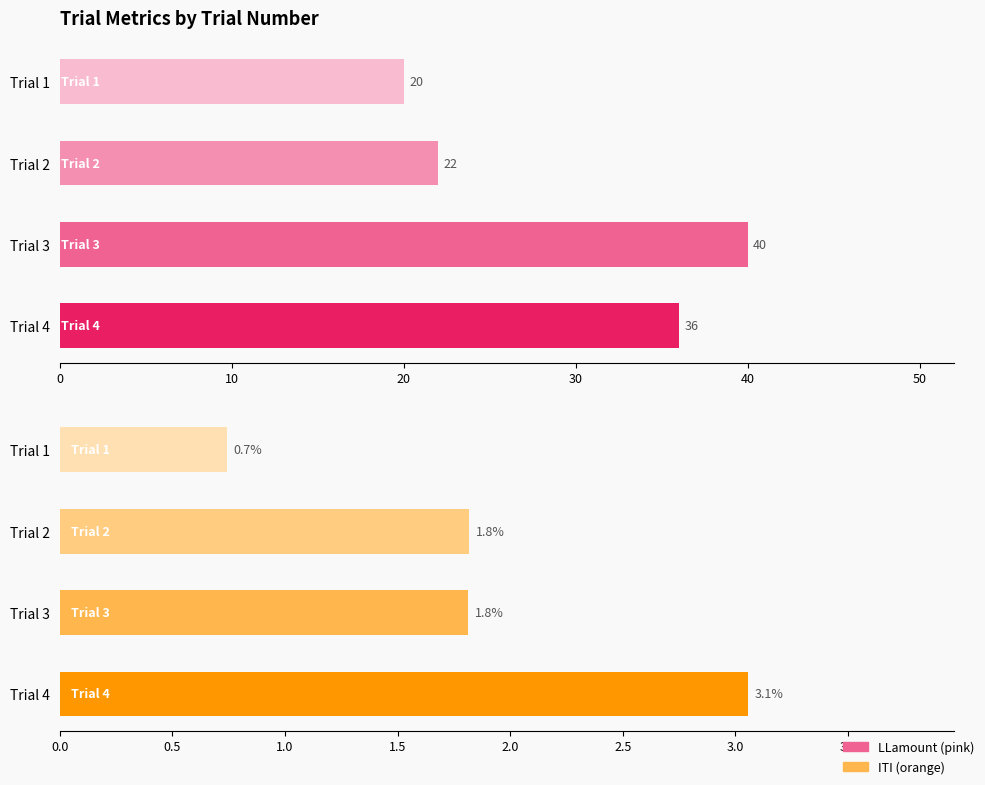

What is the value of the LLamount bar at the 4th from the left?

36.0